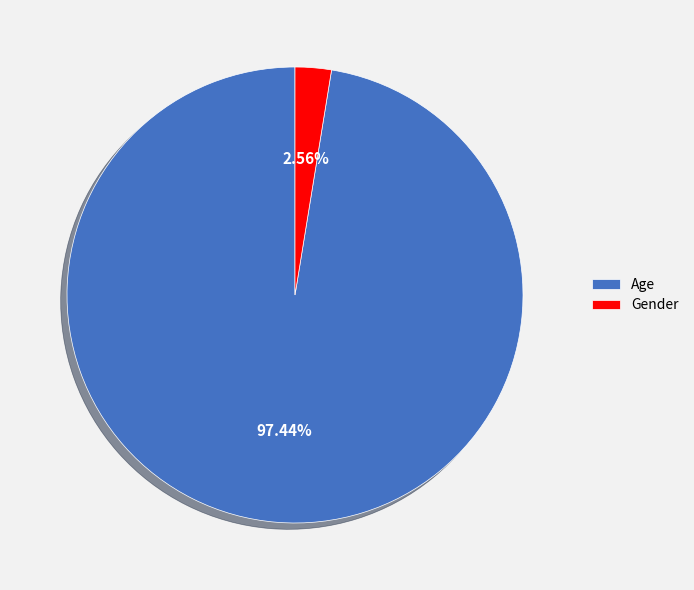

What percentage is the Gender slice, to the nearest percent?

3%